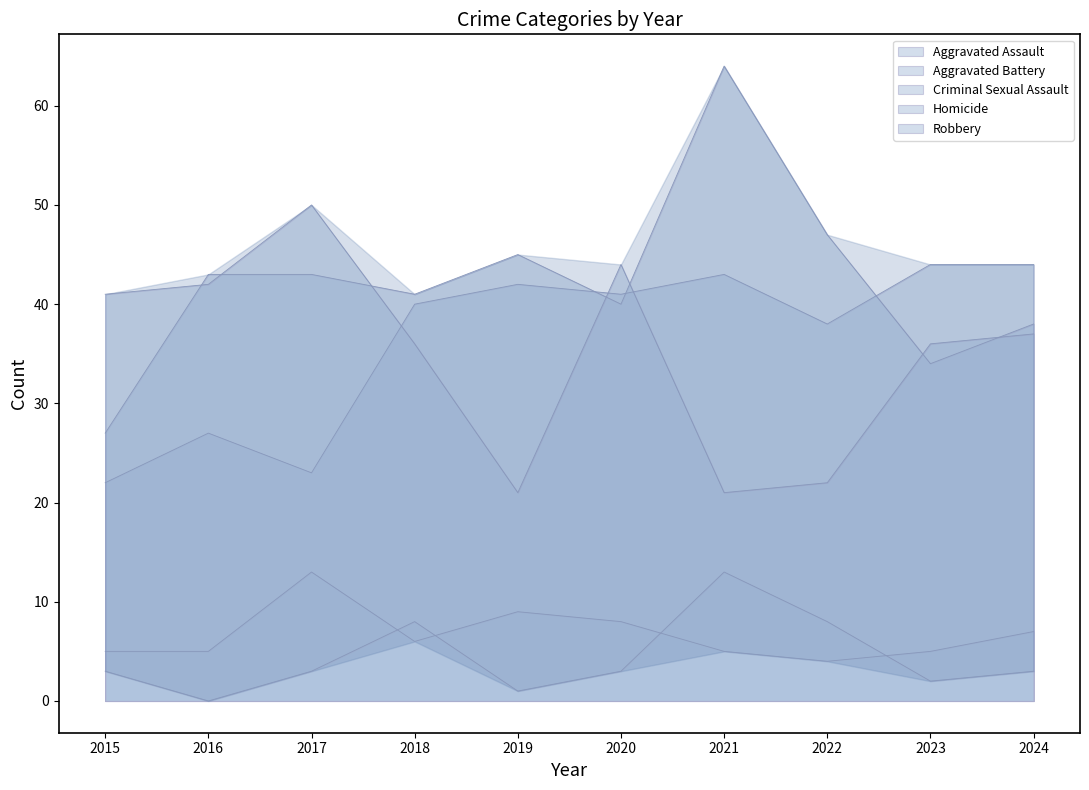

What is the value of the Robbery point at the 4th from the left?

36